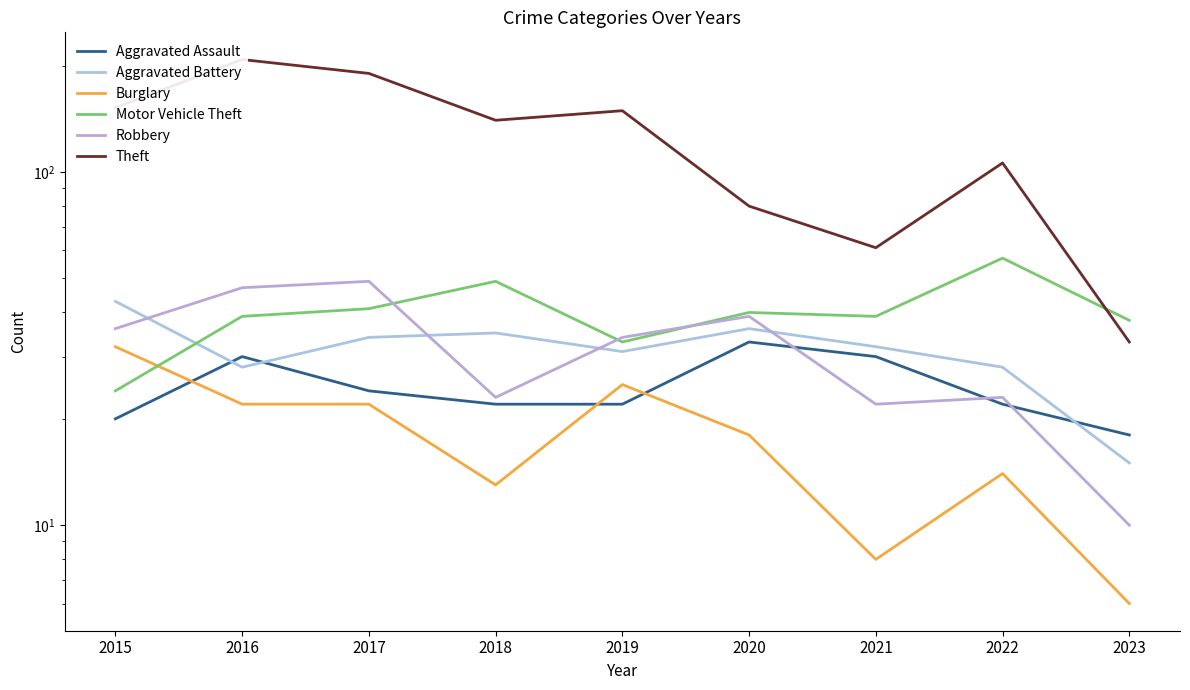

Between 2016 and 2015, which is larger?

2016